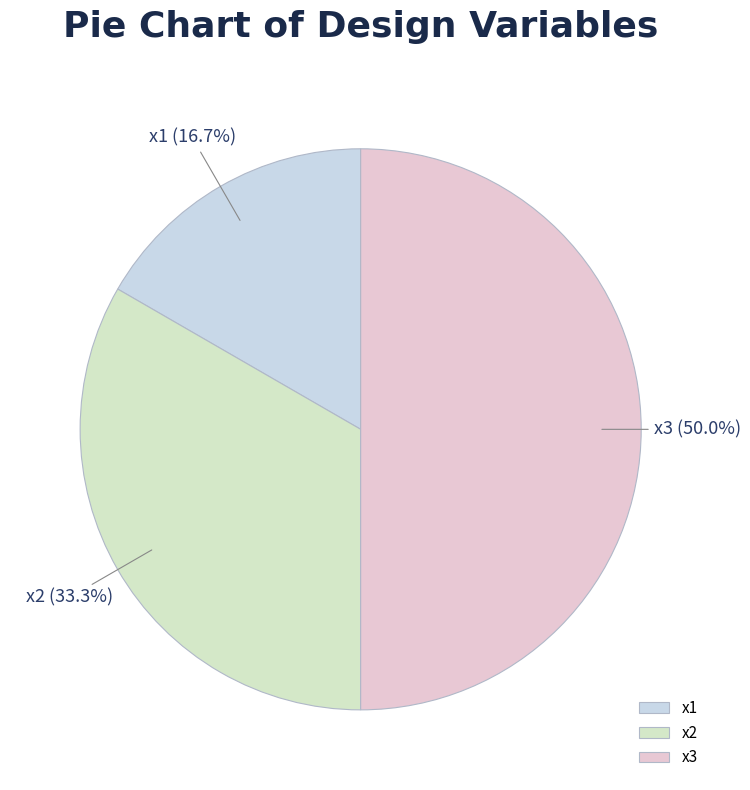

How many segments does this pie chart have?

3